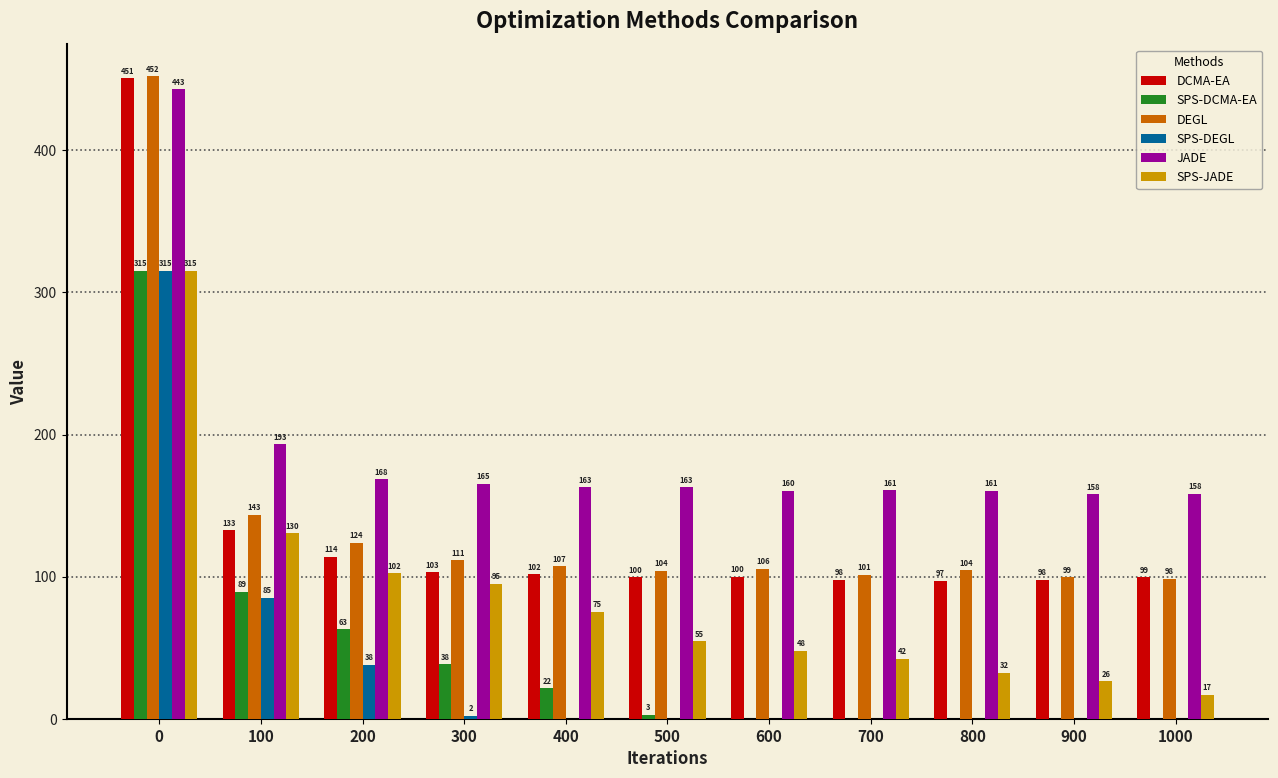

How many data points in DCMA-EA are above 99?

8